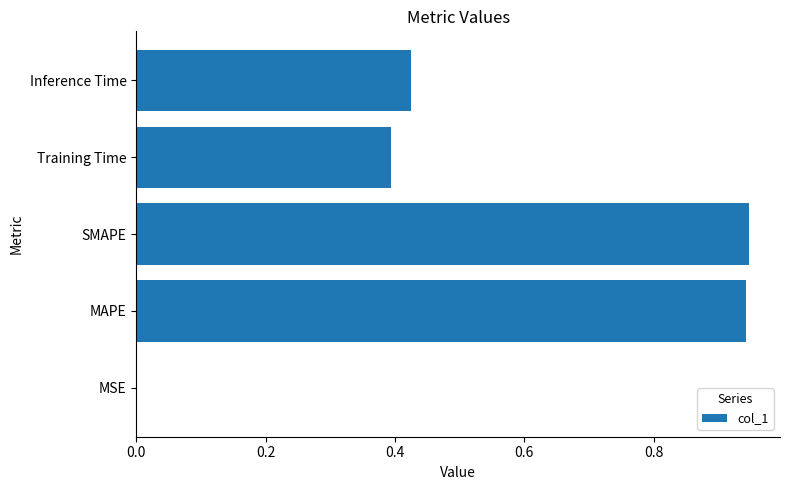

Are the bars grouped side by side (vs. stacked)?

No